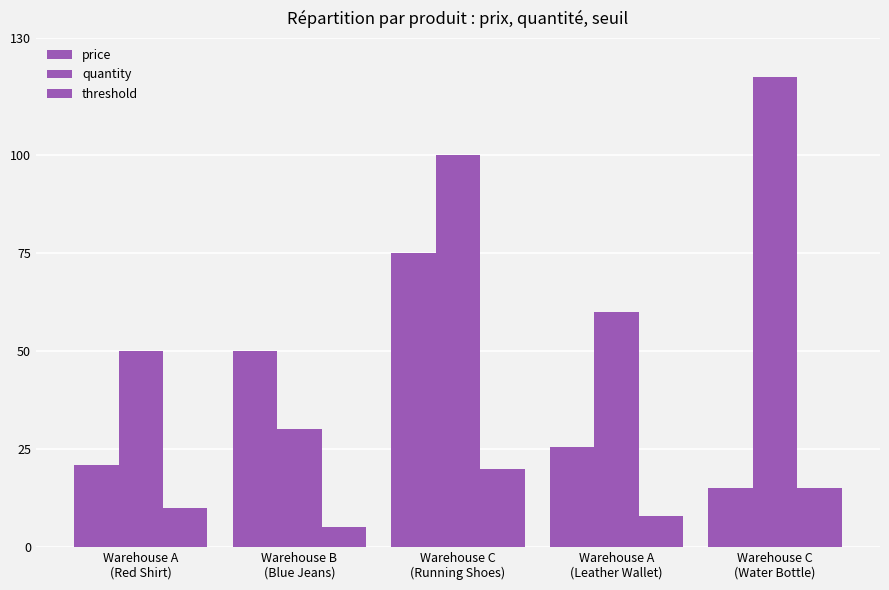

What is the difference between the highest and lowest values at Warehouse C
(Running Shoes)?

80.0